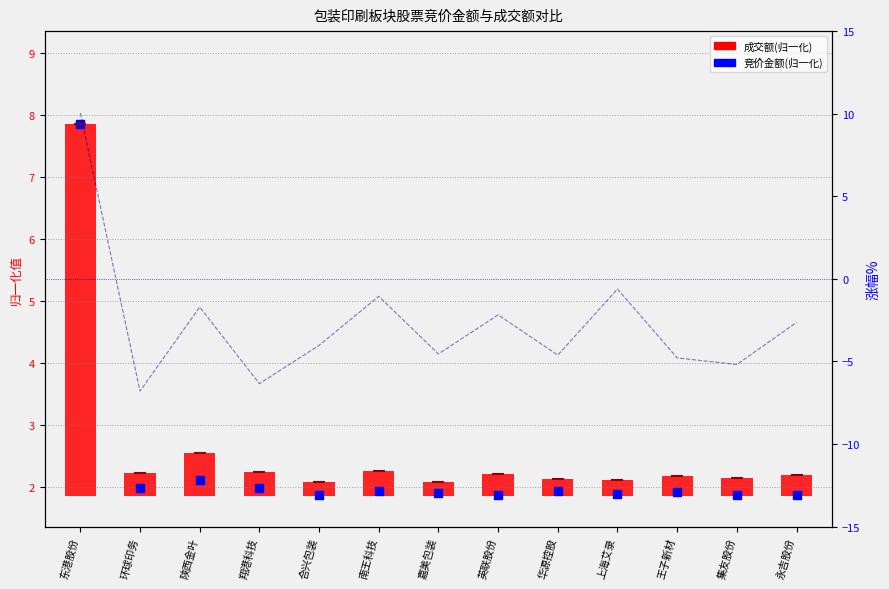

What is the change in value from 上海艾录 to 王子新材?

-4.2